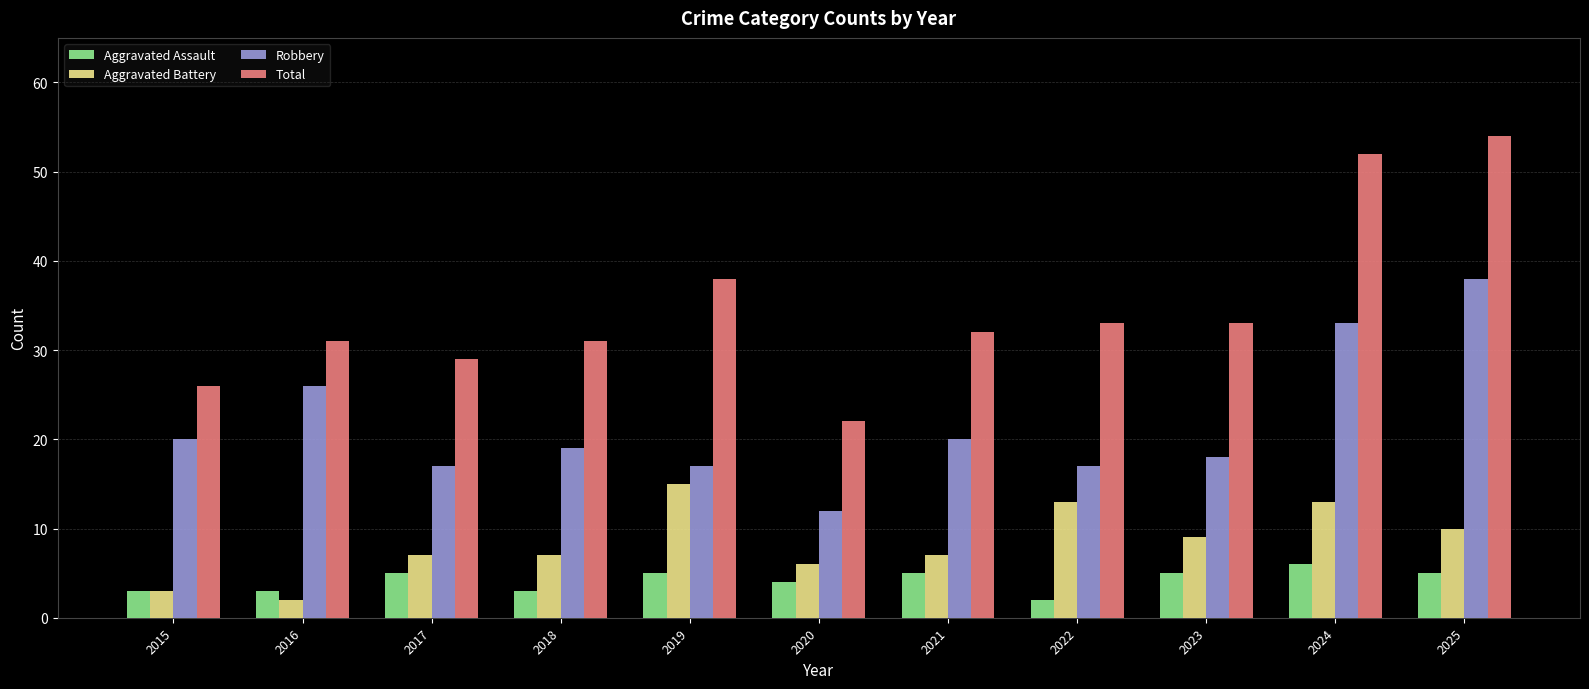

Where is Total nearest to the value 38?

2019